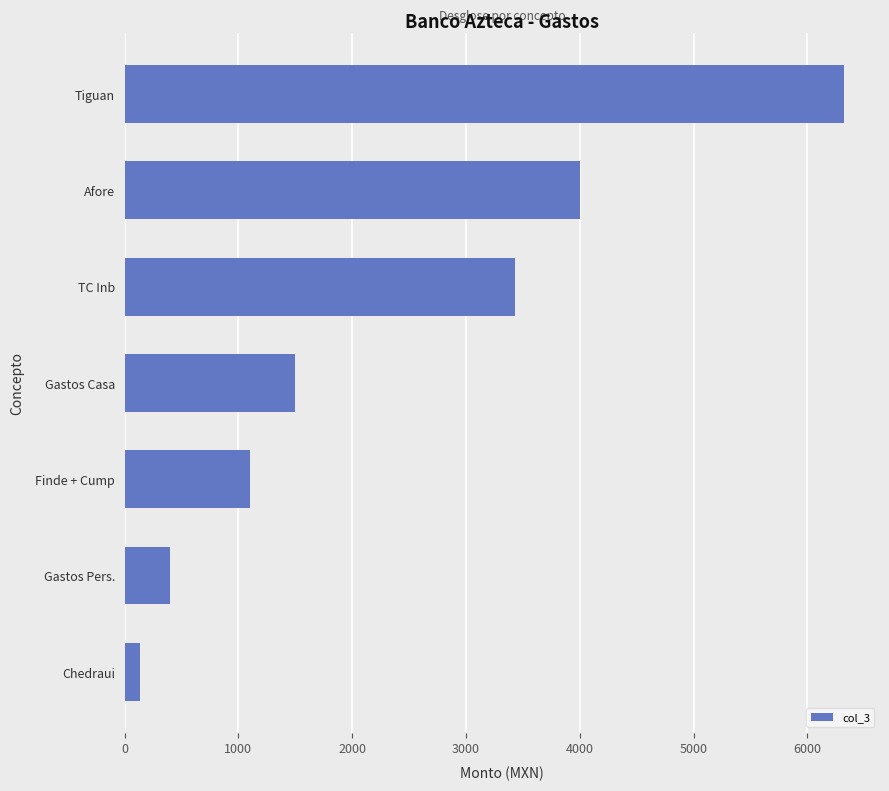

List the labels in order of value, smallest first.

Chedraui, Gastos Pers., Finde + Cump, Gastos Casa, TC Inb, Afore, Tiguan